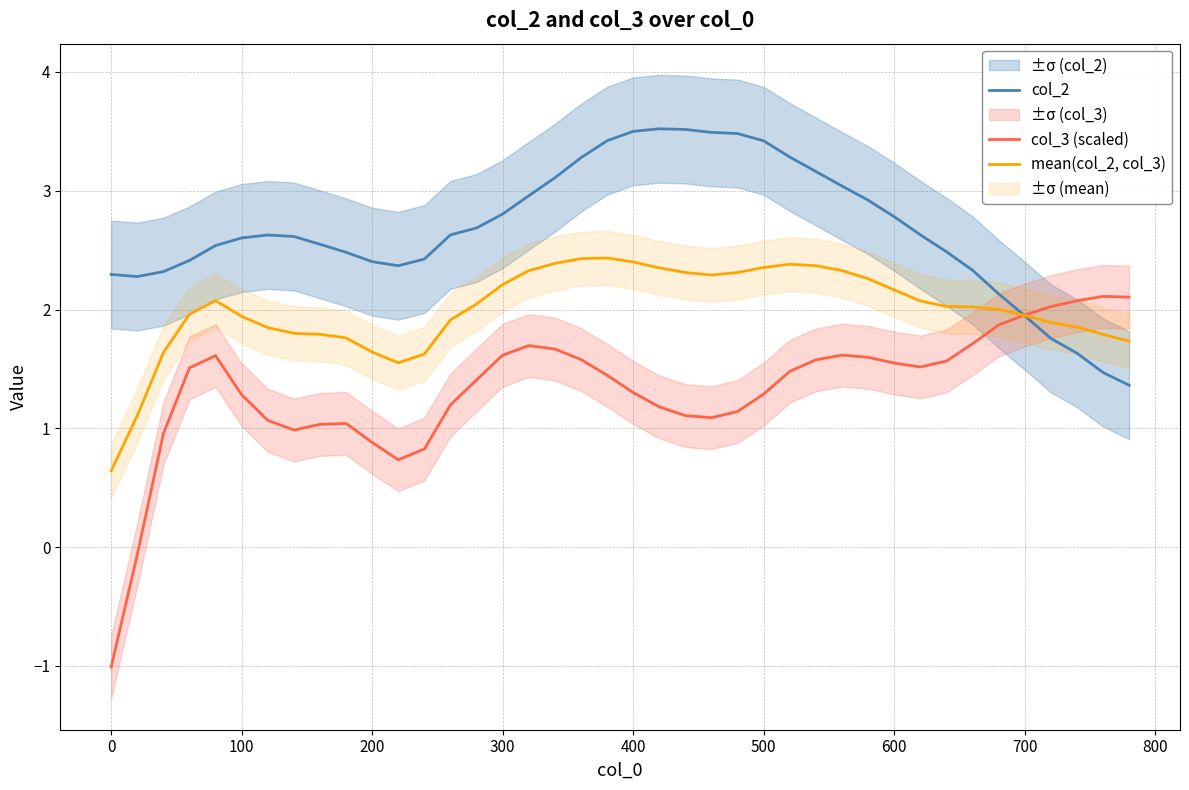

What is the highest value of the col_2 series?

3.5